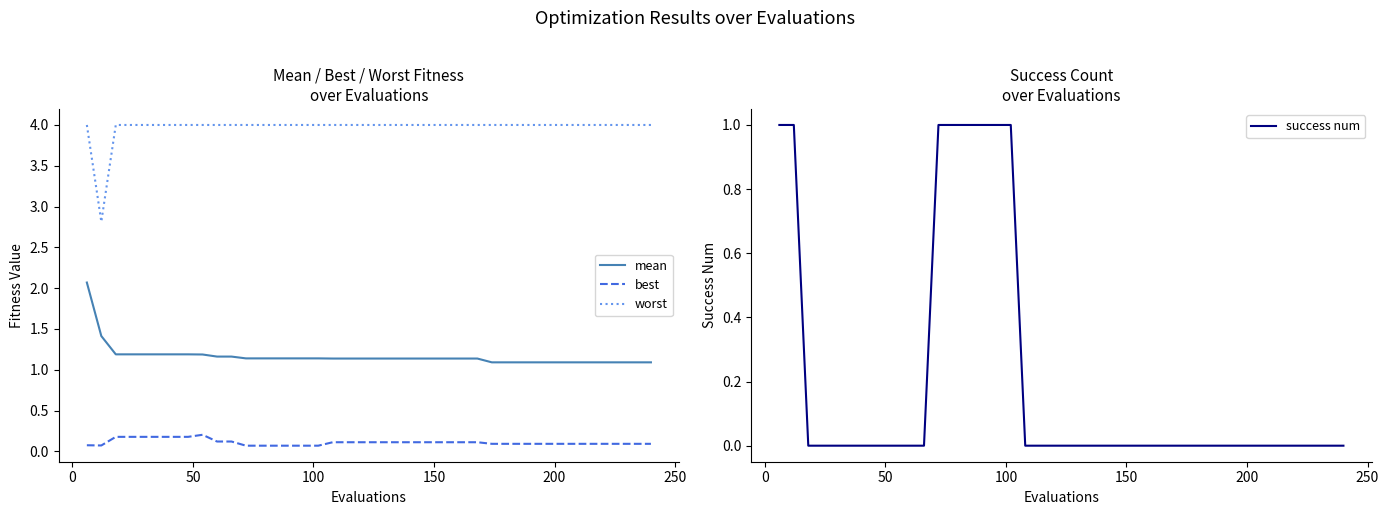

Is this an area chart (filled region under the line)?

No